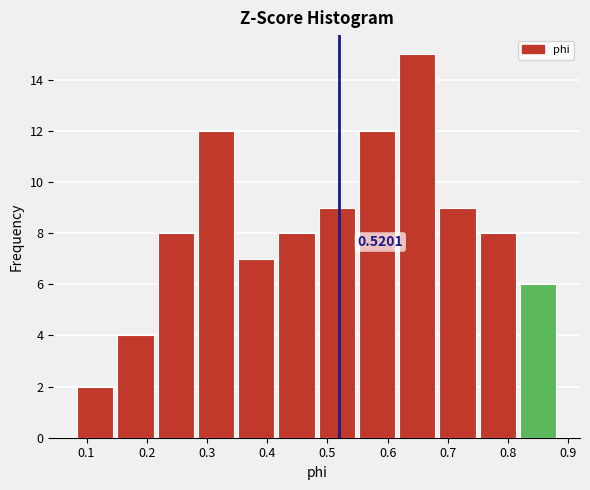

Which range on the x-axis has the tallest bar?

0.62 to 0.68